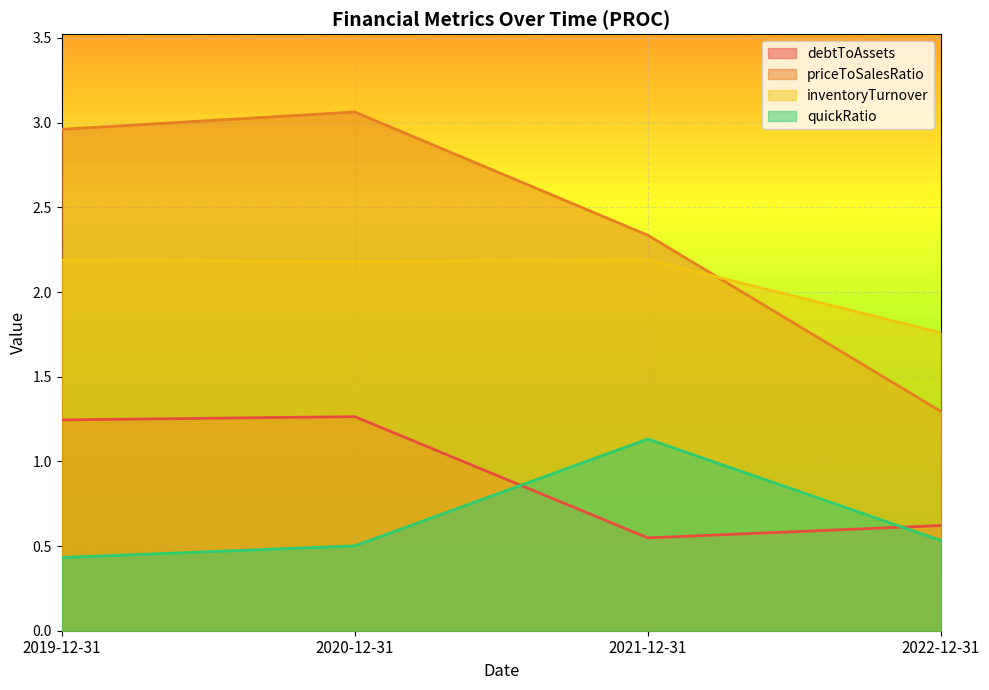

What value does the inventoryTurnover series have at 2021-12-31?

2.2